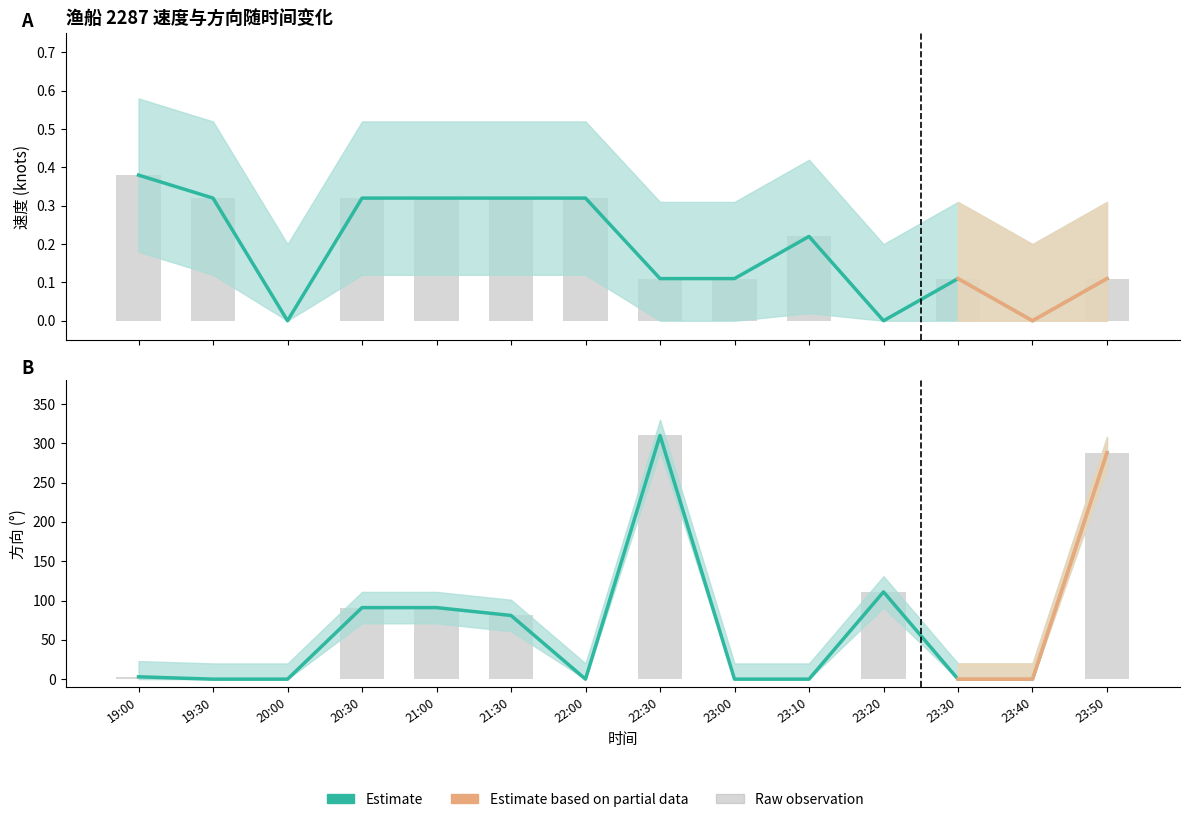

The 速度_upper series shows 0.2 at 23:00. True or false?

False